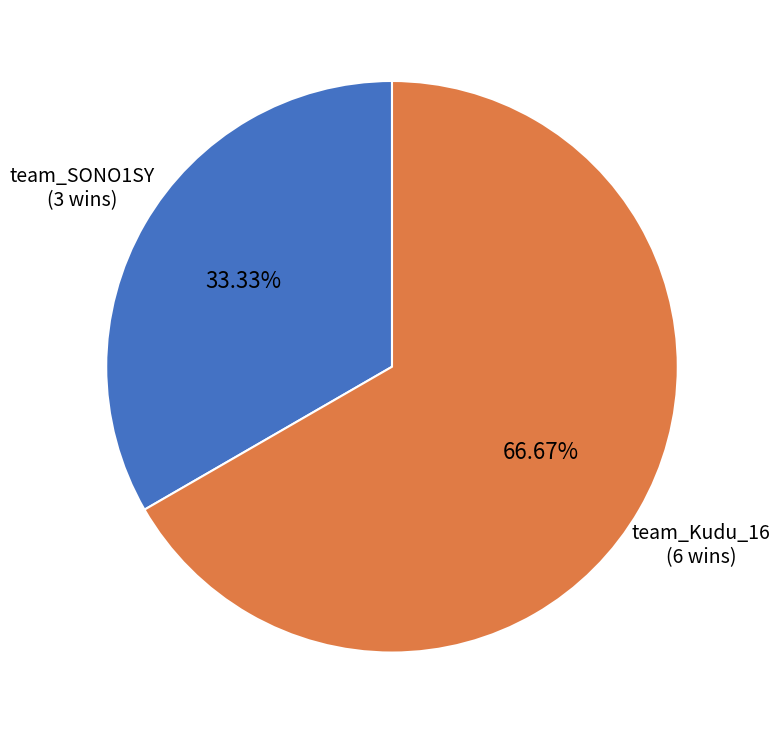

Which slice is the smallest?

team_SONO1SY